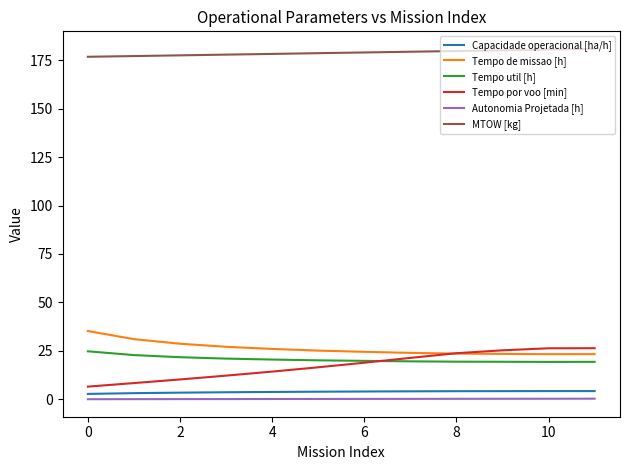

True or false: MTOW [kg] and Tempo por voo [min] intersect in this chart.

False